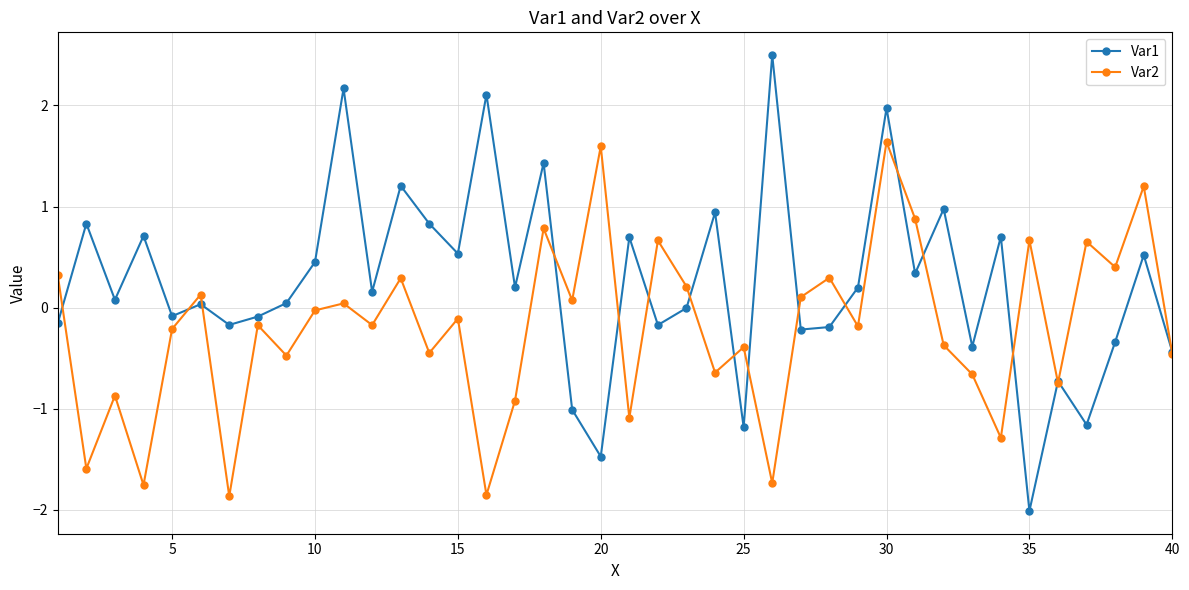

Is this an area chart (filled region under the line)?

No